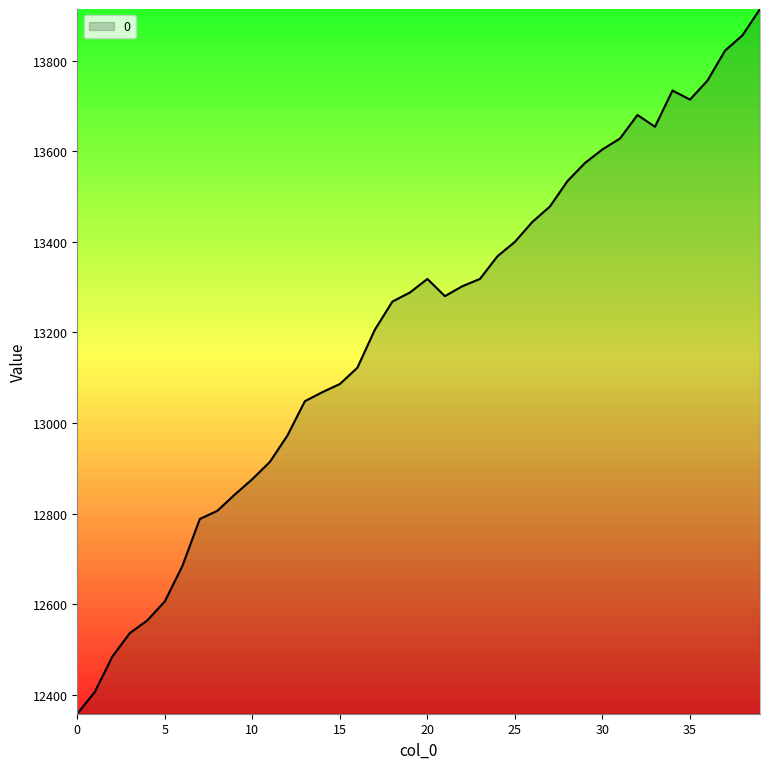

What is the difference between the maximum and minimum values?

1556